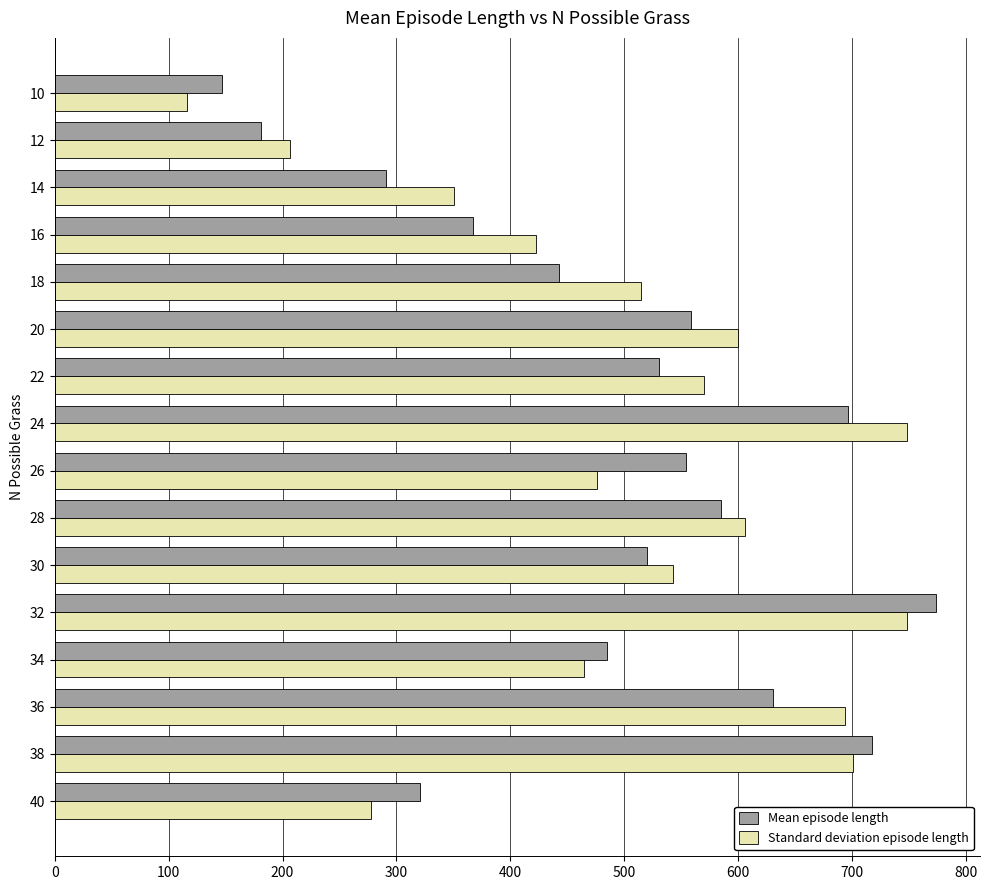

What is the spread (max minus min) of values at 28?

20.7